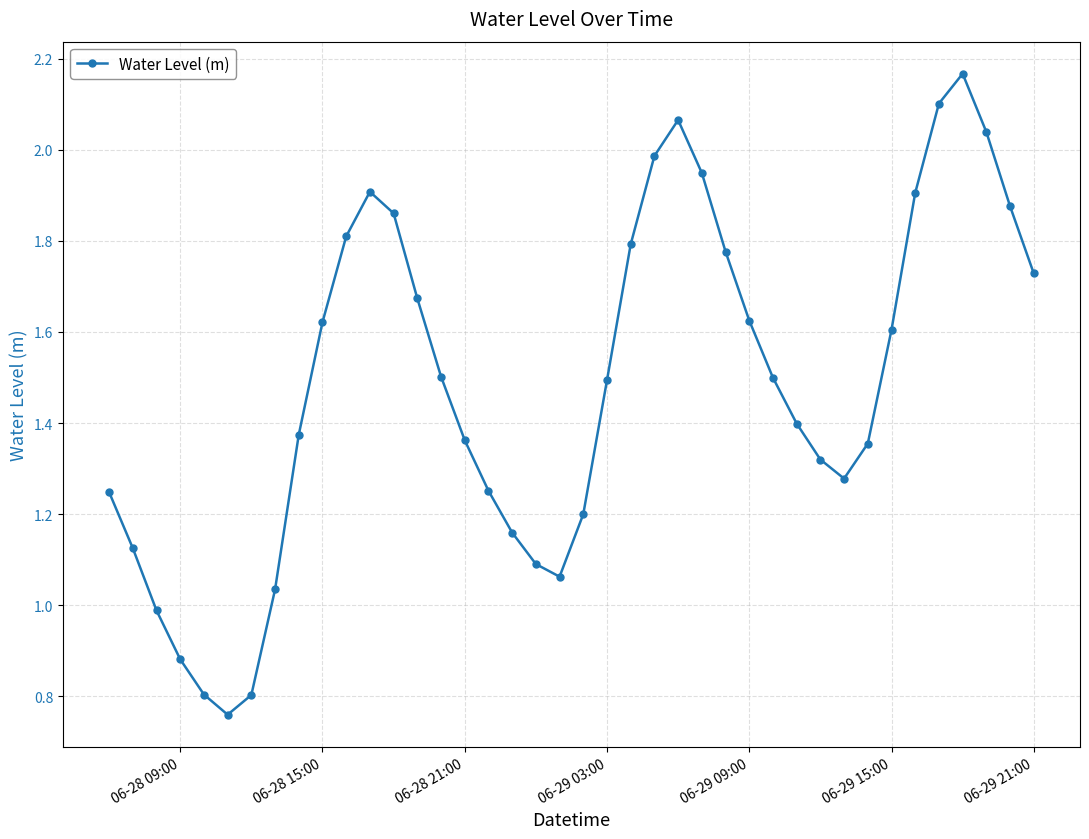

What is the average value?

1.5